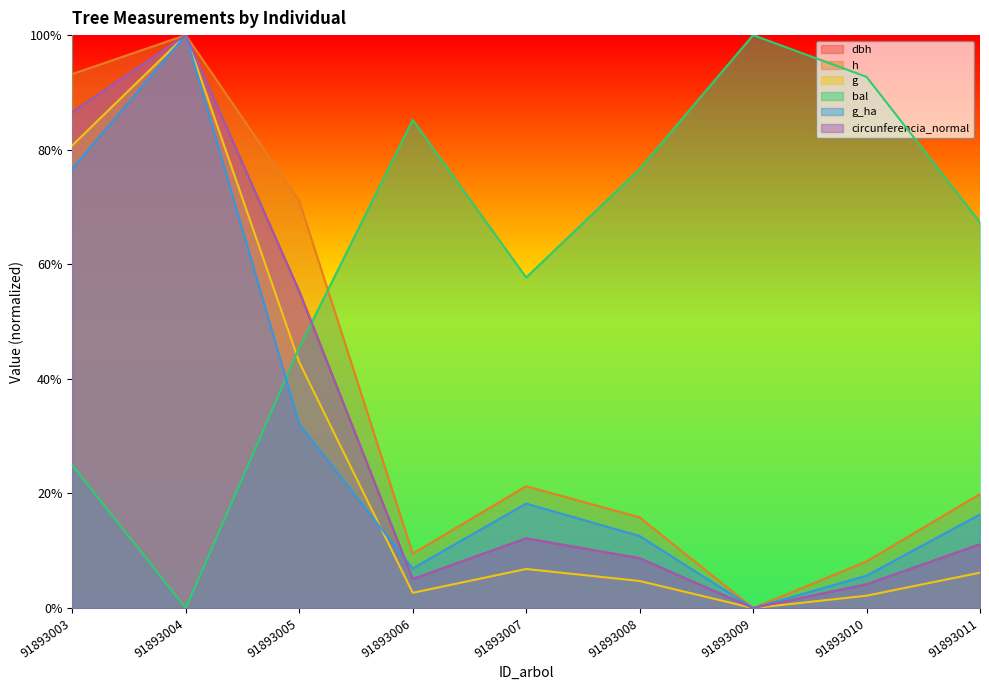

What is the greatest value displayed?

1.0